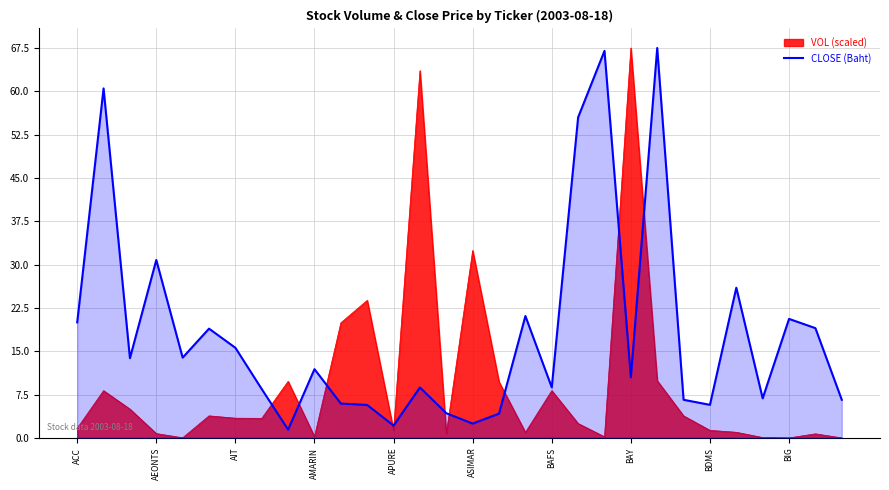

How many interior local valleys (lower than both neighbors) does the data have?

9